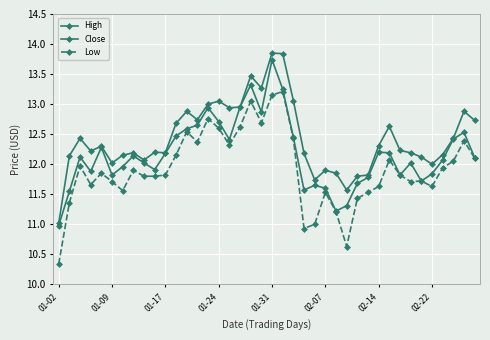

How many interior local valleys does the Low series have?

9